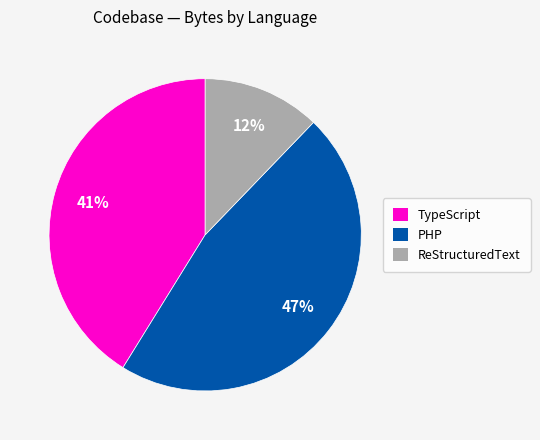

Is the sum of TypeScript and ReStructuredText greater than half?

Yes